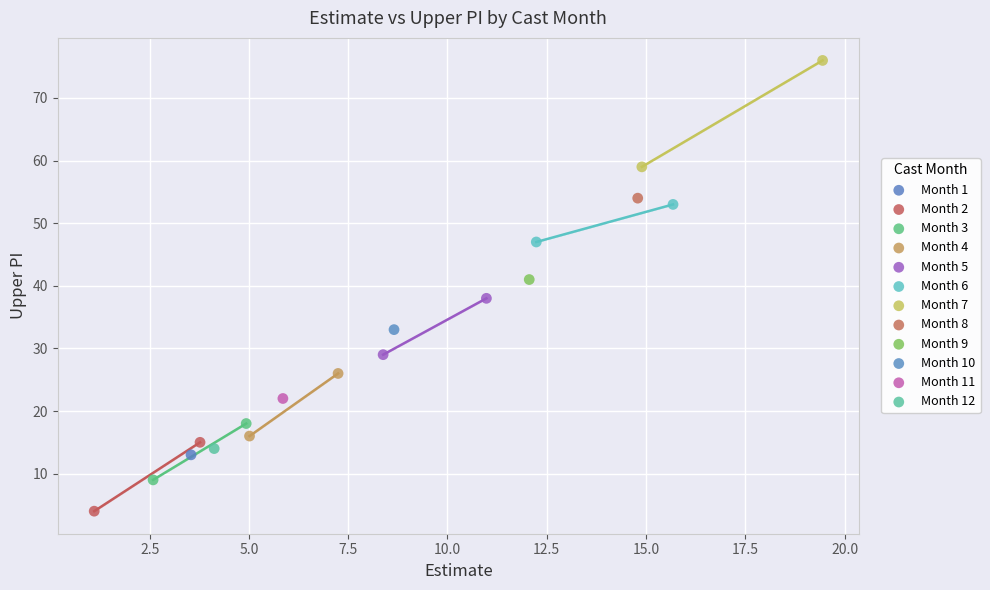

What are all the series names shown in the legend?

Month 1, Month 2, Month 3, Month 4, Month 5, Month 6, Month 7, Month 8, Month 9, Month 10, Month 11, Month 12